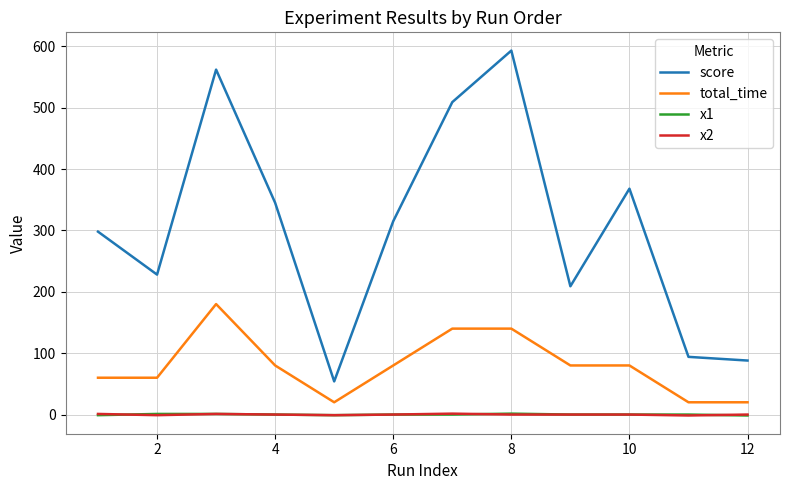

Which series has the widest spread of values?

score